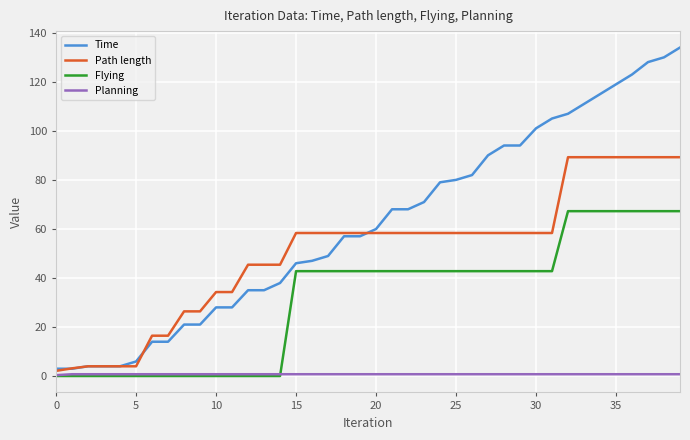

Which series has the widest spread of values?

Time